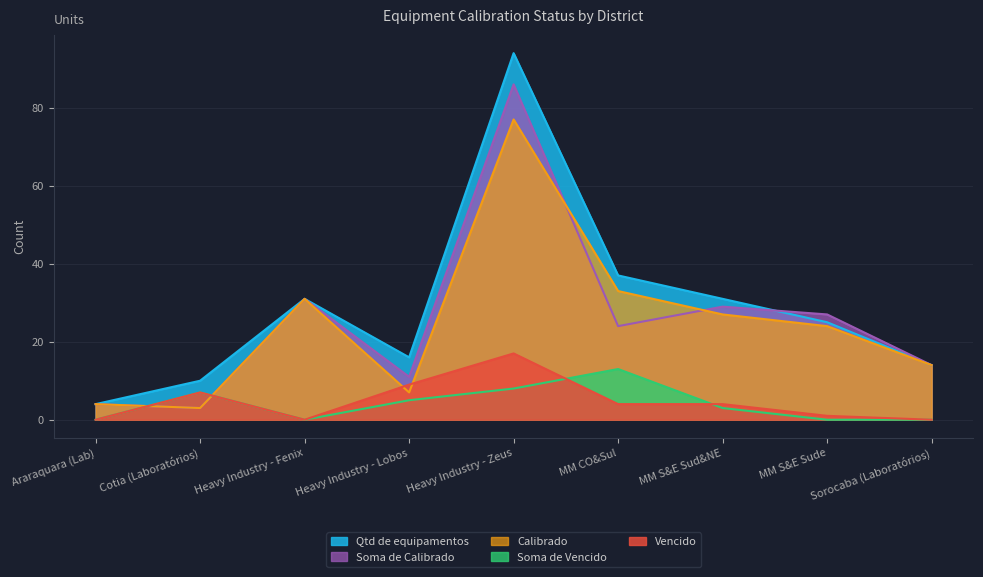

What is the total value across all series at Heavy Industry - Fenix?

93